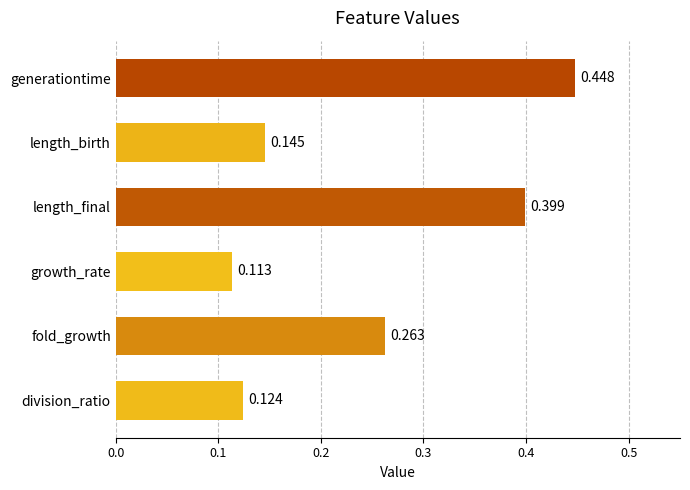

List the labels in order of value, smallest first.

growth_rate, division_ratio, length_birth, fold_growth, length_final, generationtime